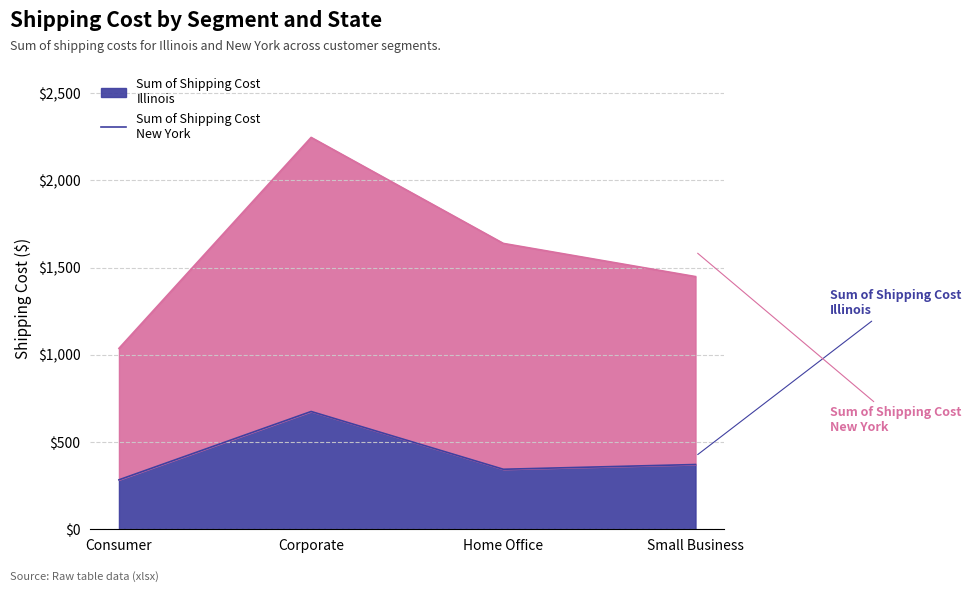

In Sum of Shipping Cost - Illinois, how many points are lower than both neighbors (excluding endpoints)?

1